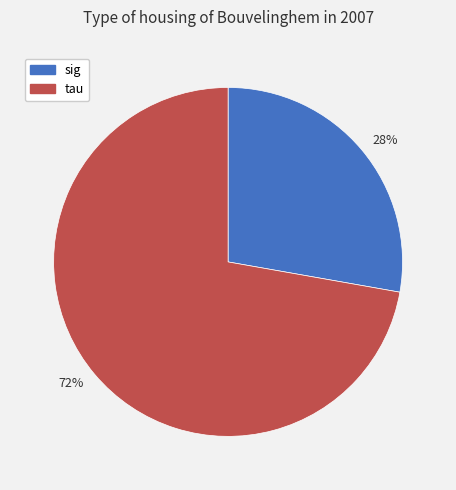

To the nearest percent, what is the difference between the largest and smallest slice percentages?

44%